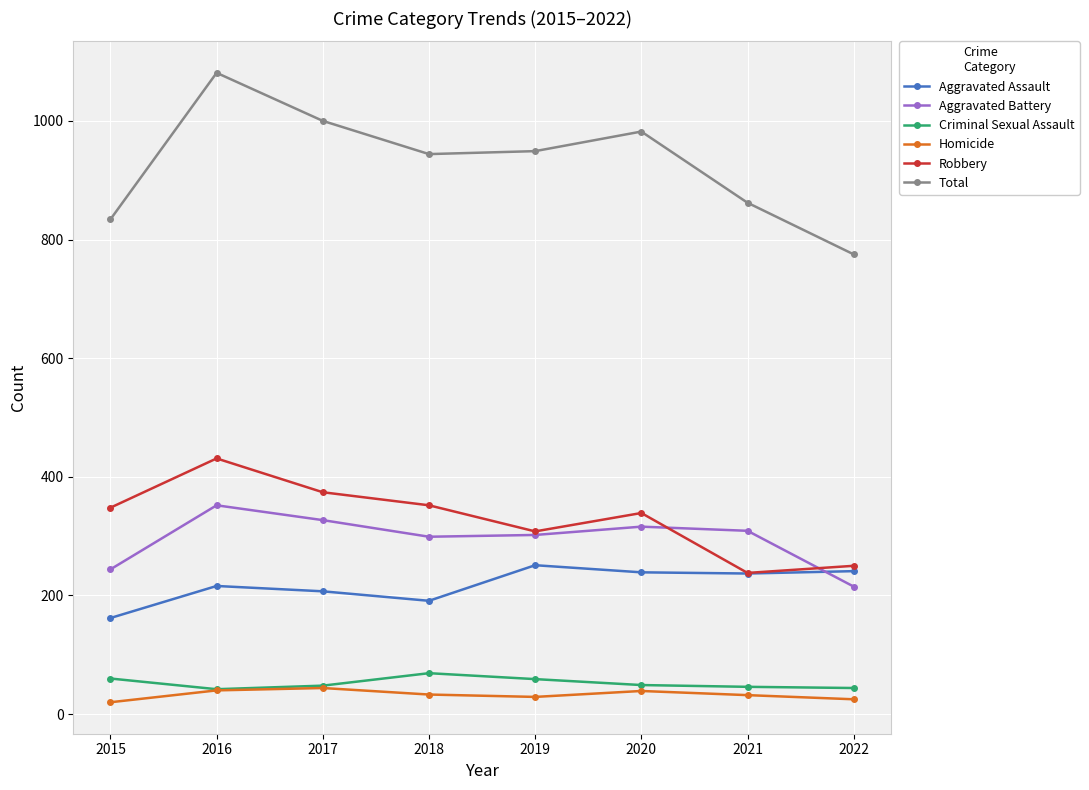

Which series has the widest spread of values?

Total